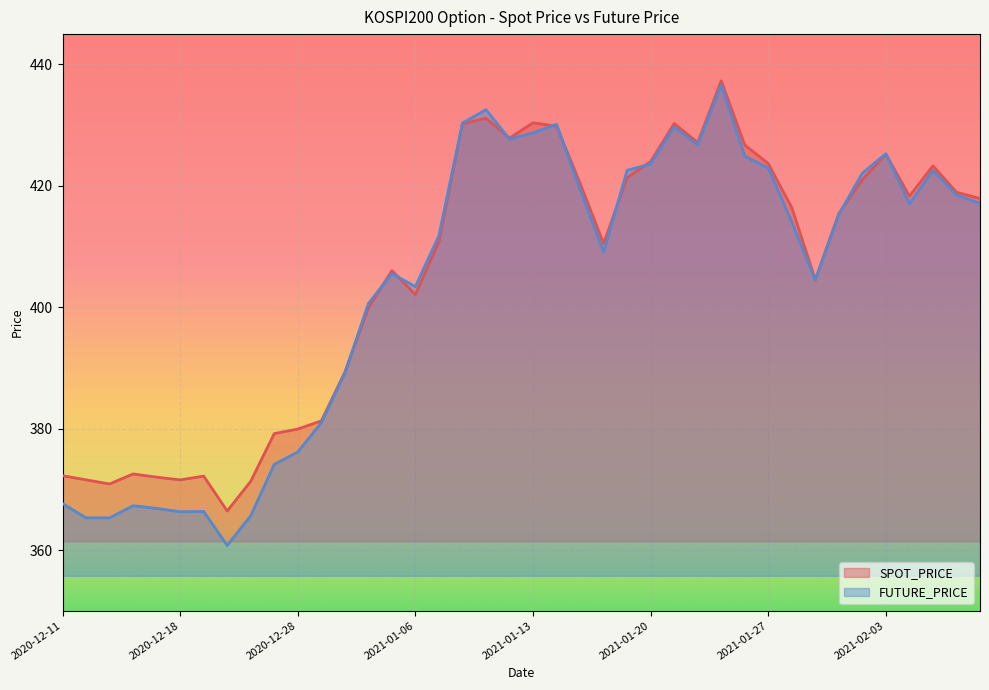

True or false: SPOT_PRICE has more than 2 points higher than both neighbors.

True